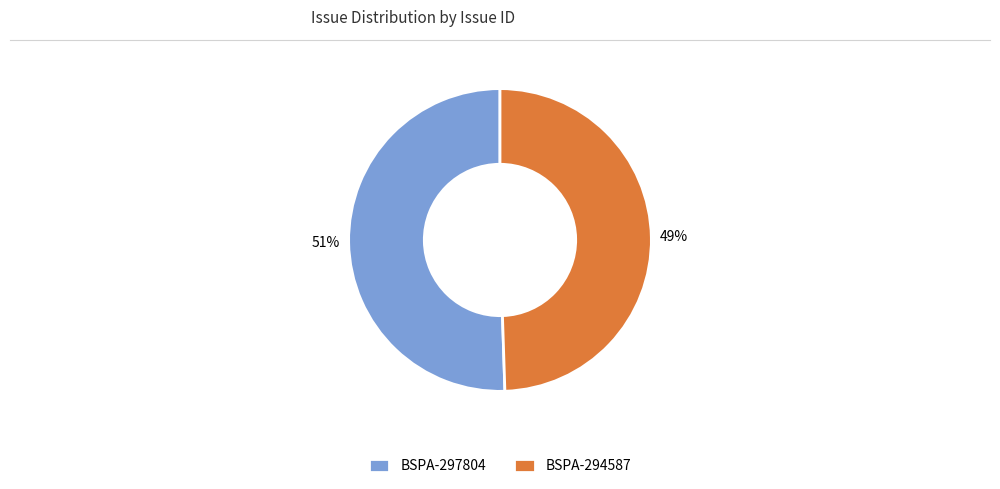

What is the ratio of the value at BSPA-294587 to the value at BSPA-297804?

1.0